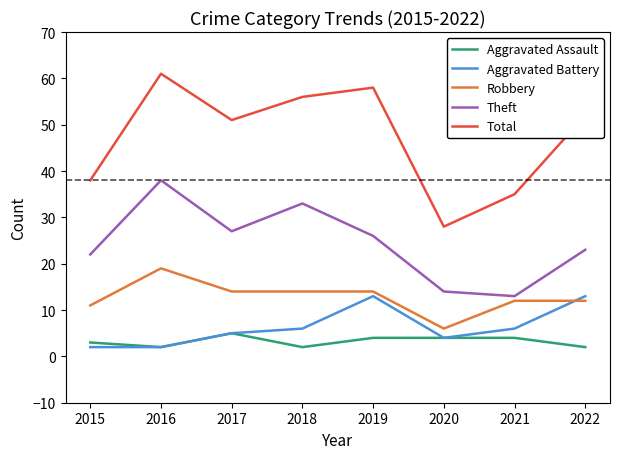

Rank the series by their maximum value, from lowest to highest.

Aggravated Assault, Aggravated Battery, Robbery, Theft, Total